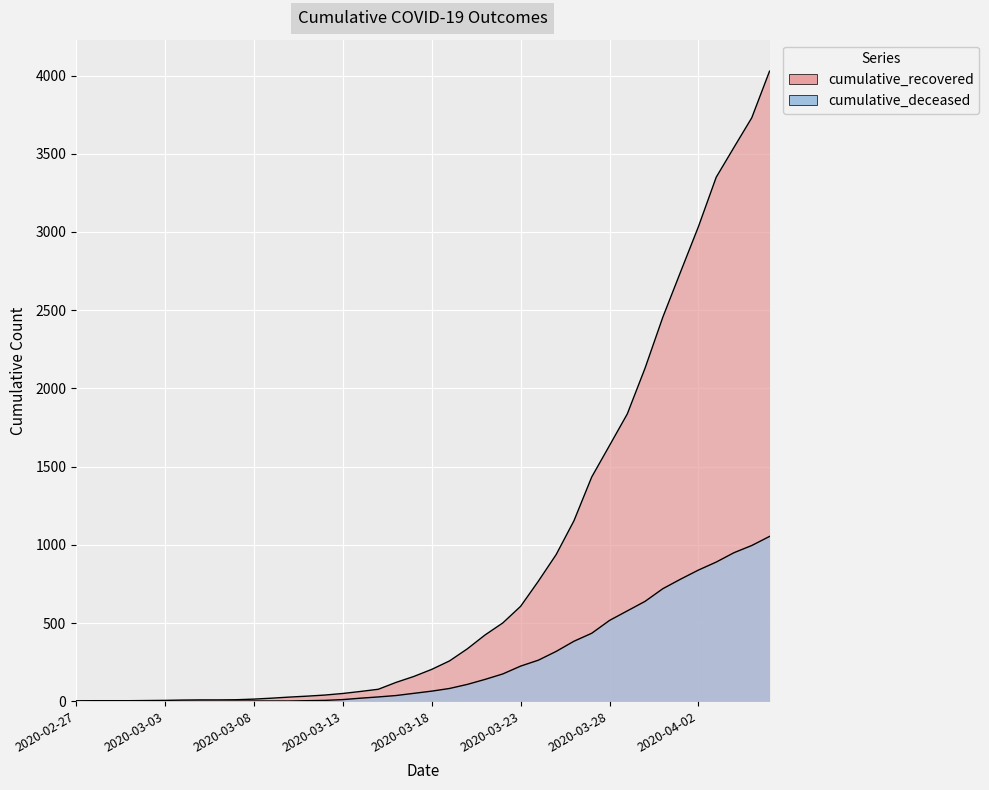

What is the sum of the cumulative_deceased values at 2020-03-04 and 2020-03-09?

2